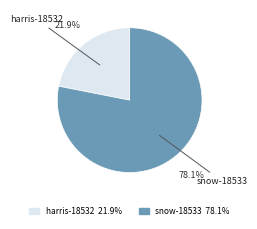

To the nearest percent, what is the combined percentage of harris-18532 and snow-18533?

100%